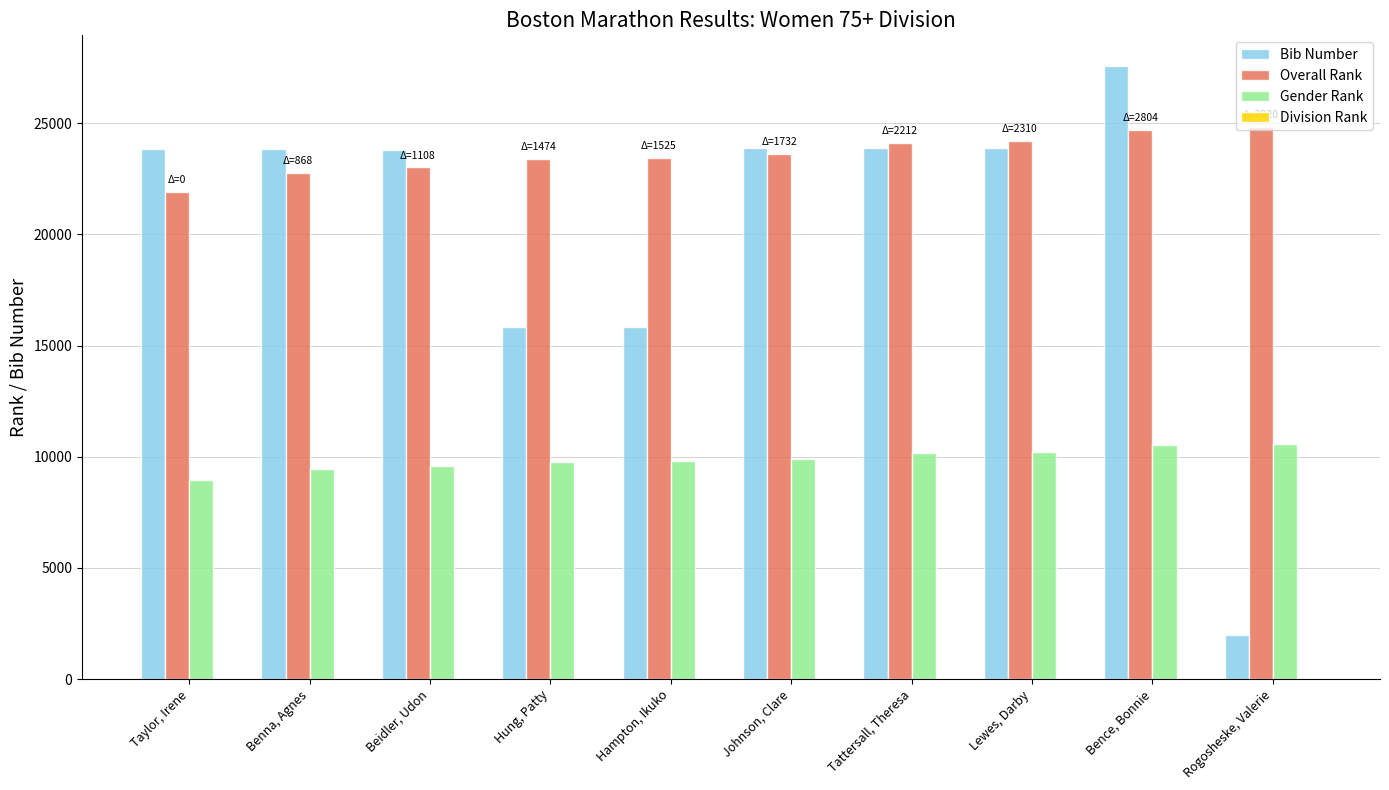

Is it true that Bib Number equals 15858 at Hampton, Ikuko?

True